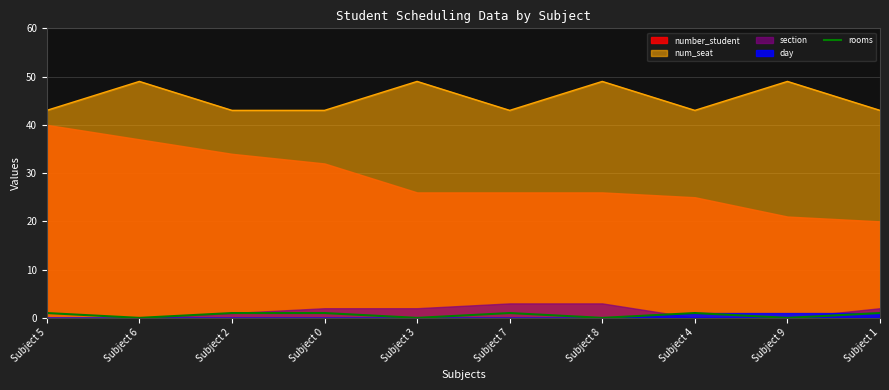

True or false: num_seat has a value of 12 at Subject 3.

False